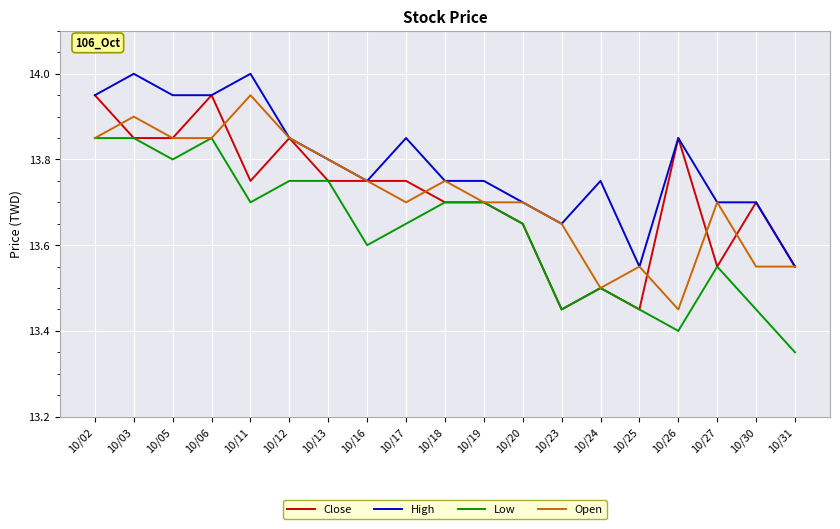

What is the difference between the maximum and minimum values in the Low series?

0.5